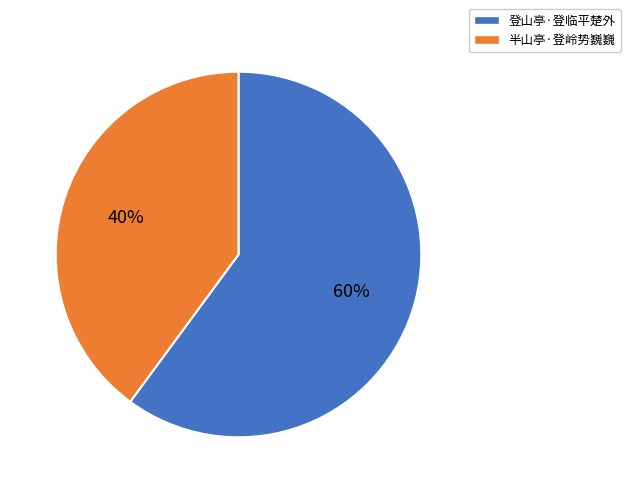

How many slices are in this pie chart?

2